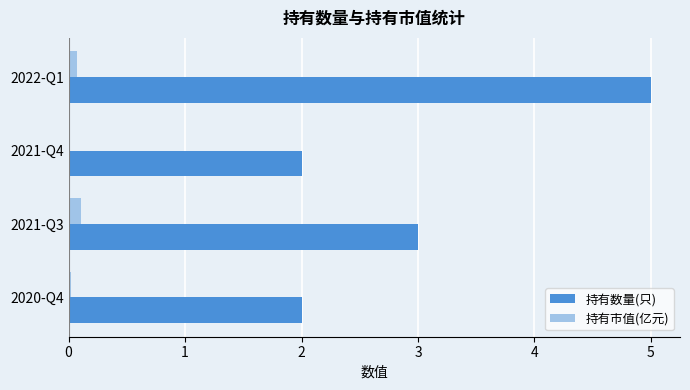

True or false: 持有数量(只) has a value of 2.0 at 2020-Q4.

True